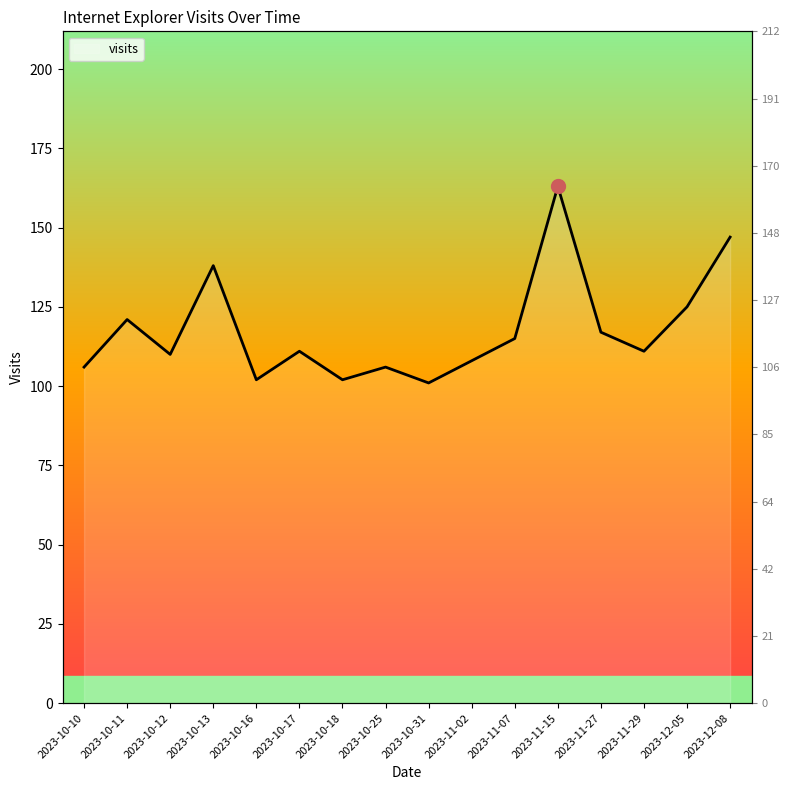

What is the difference between the values at 2023-11-07 and 2023-11-29?

4